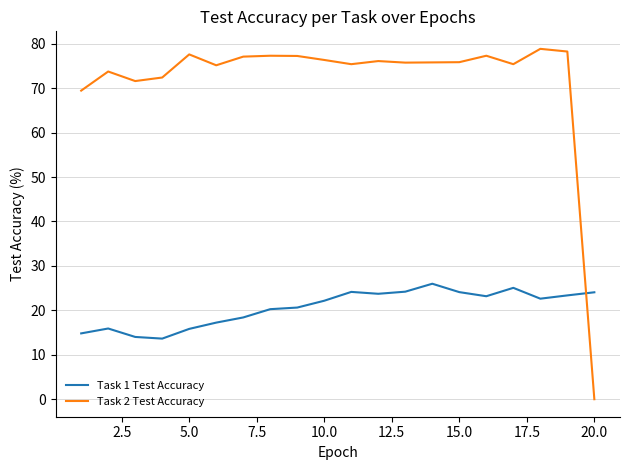

Which series ends up on top after the final intersection of Task 1 Test Accuracy and Task 2 Test Accuracy?

Task 1 Test Accuracy